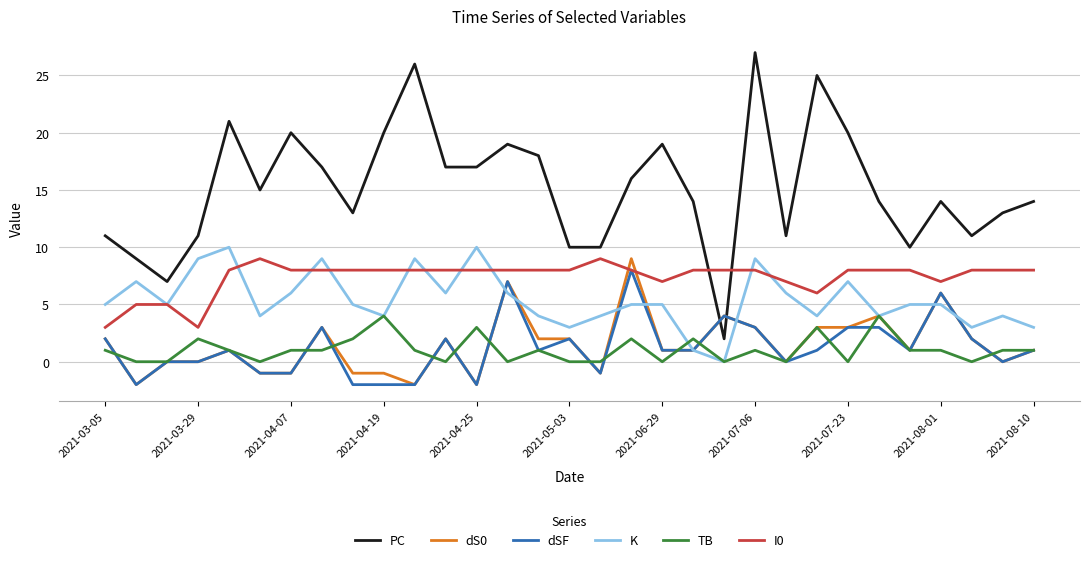

Which series has the widest spread of values?

PC